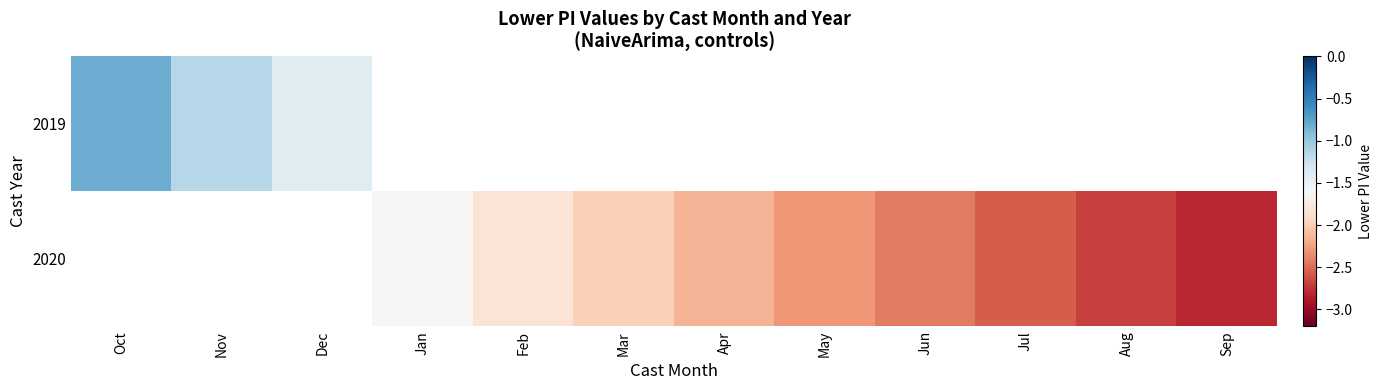

Rank the categories by 2019 value from highest to lowest.

Oct, Nov, Dec, Jan, Feb, Mar, Apr, May, Jun, Jul, Aug, Sep